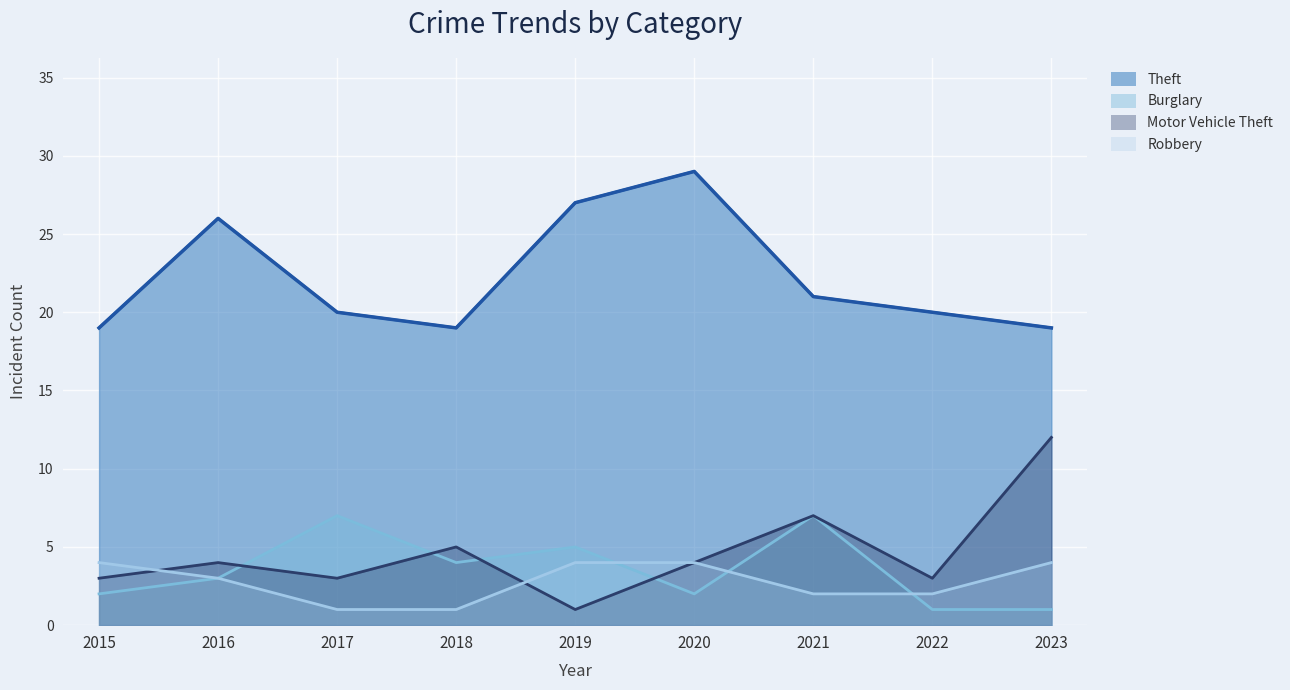

What is the value of the Robbery point at the 4th from the left?

1